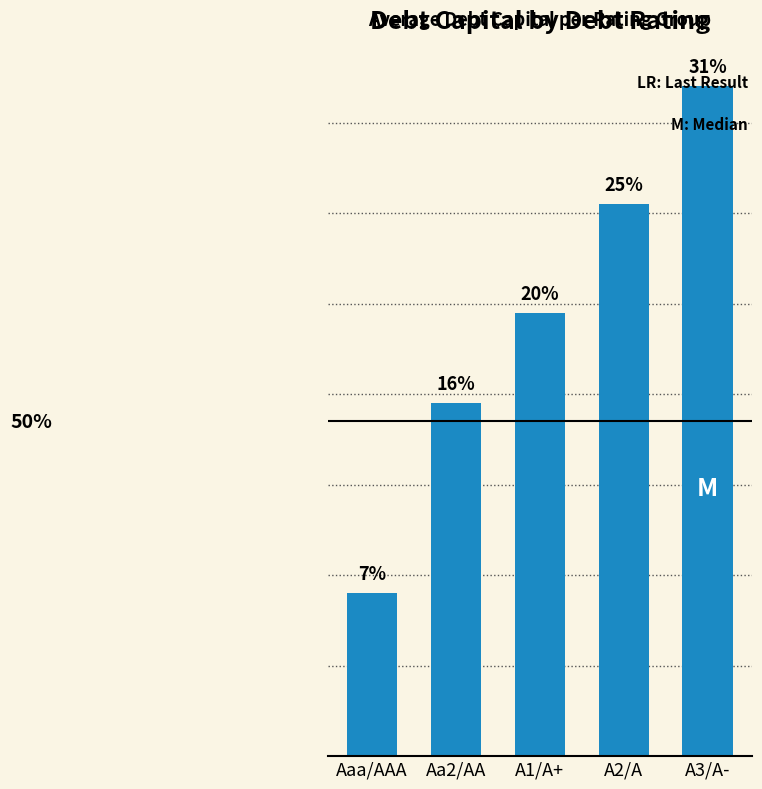

What is the difference between the values at A1/A+ and A3/A-?

0.1